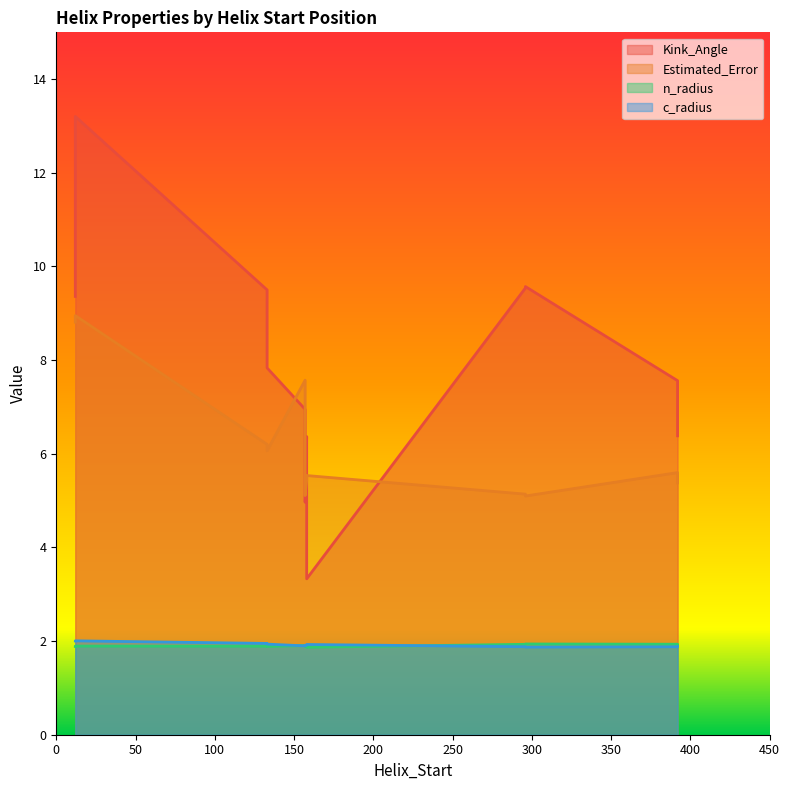

At which category is the sum across all series the highest?

12